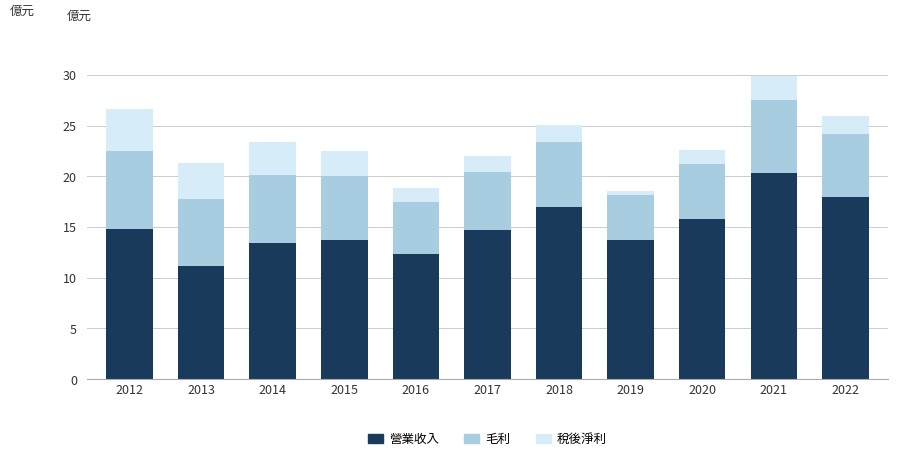

The value of 營業收入 at 2015 is 4.9. True or false?

False